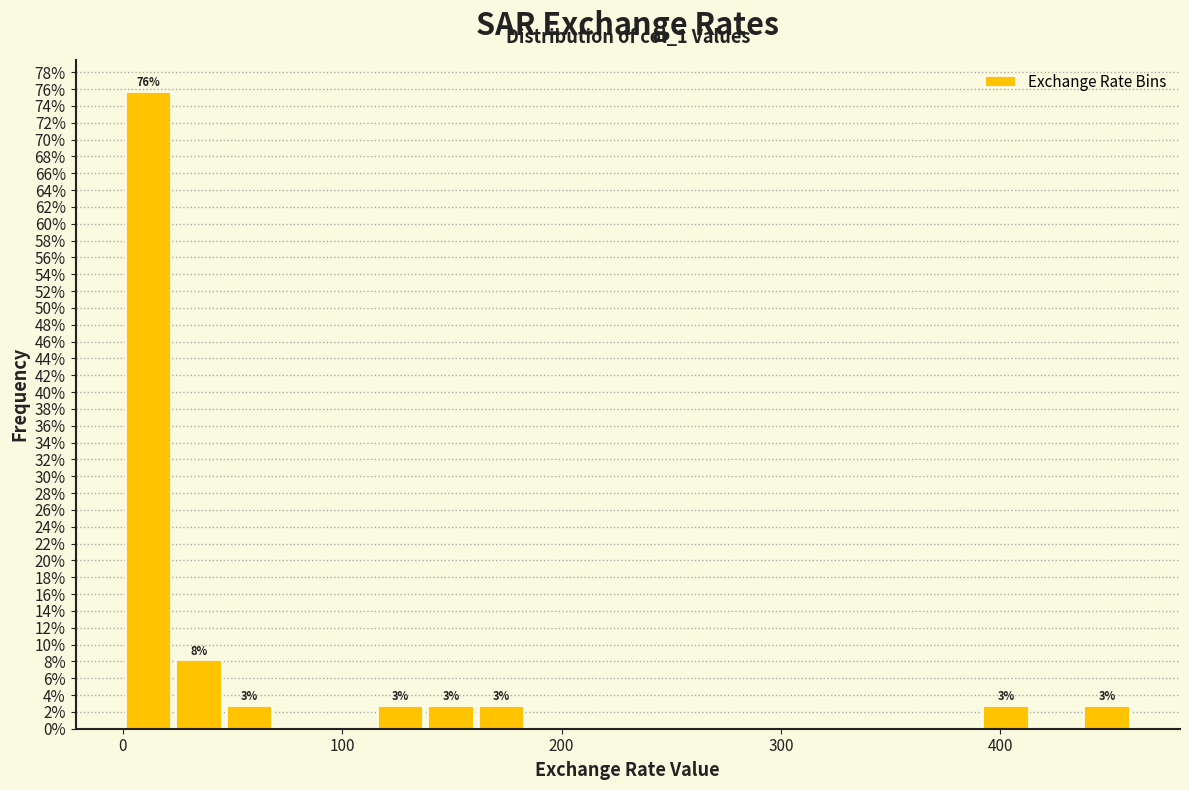

Around what value on the x-axis is the tallest bar? Give the approximate position of its centre, as read against the axis.

10